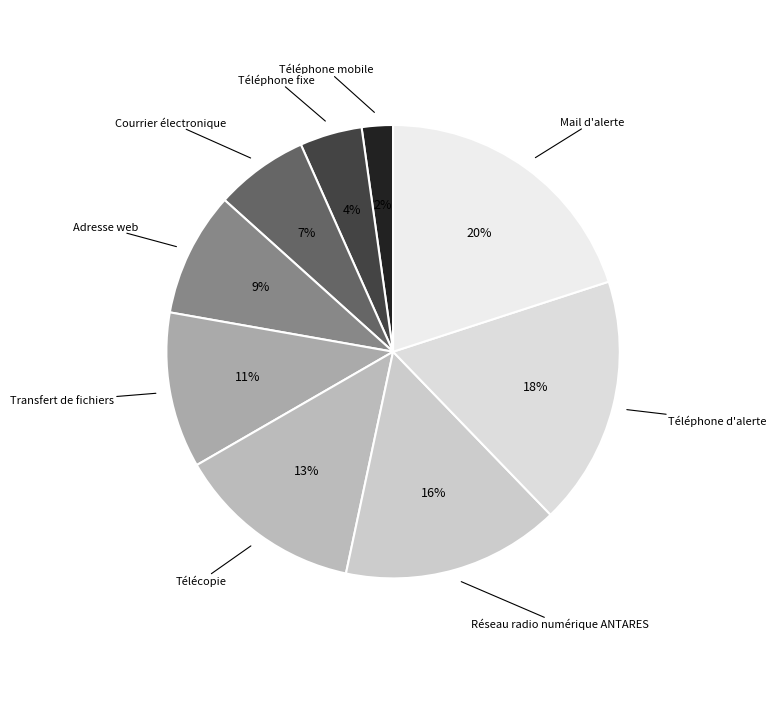

How many segments does this pie chart have?

9